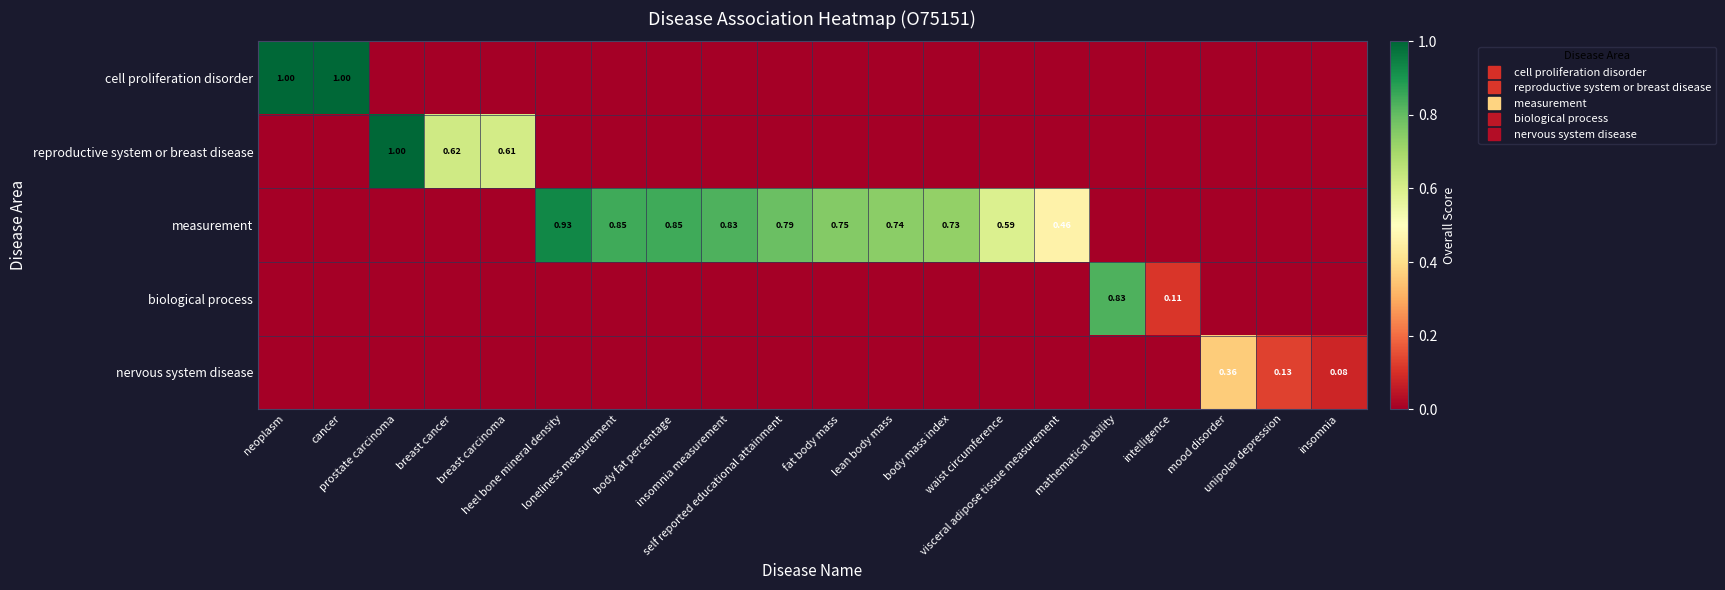

How many distinct data groups are displayed?

5